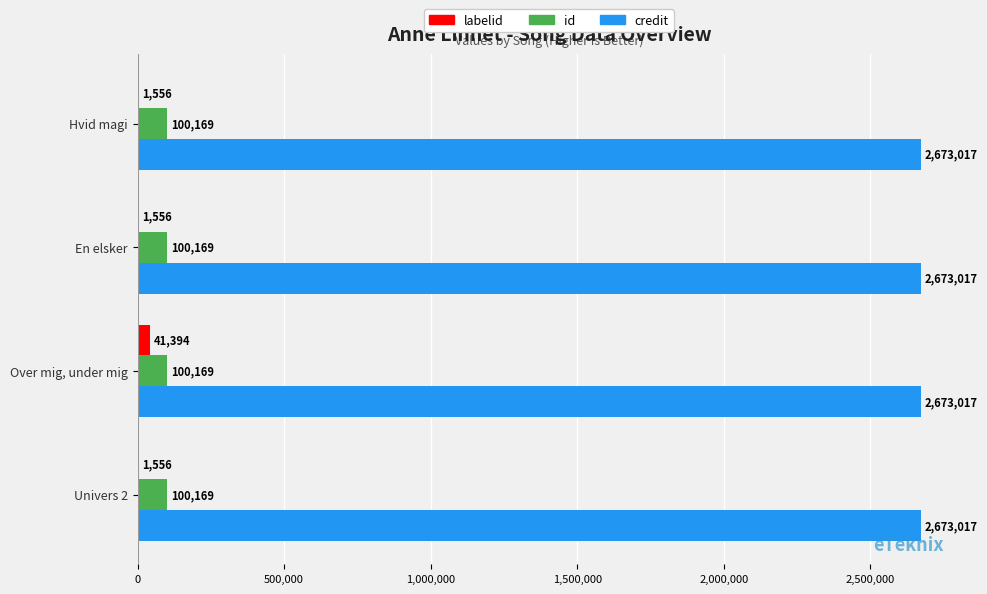

What is the maximum value for id?

100169